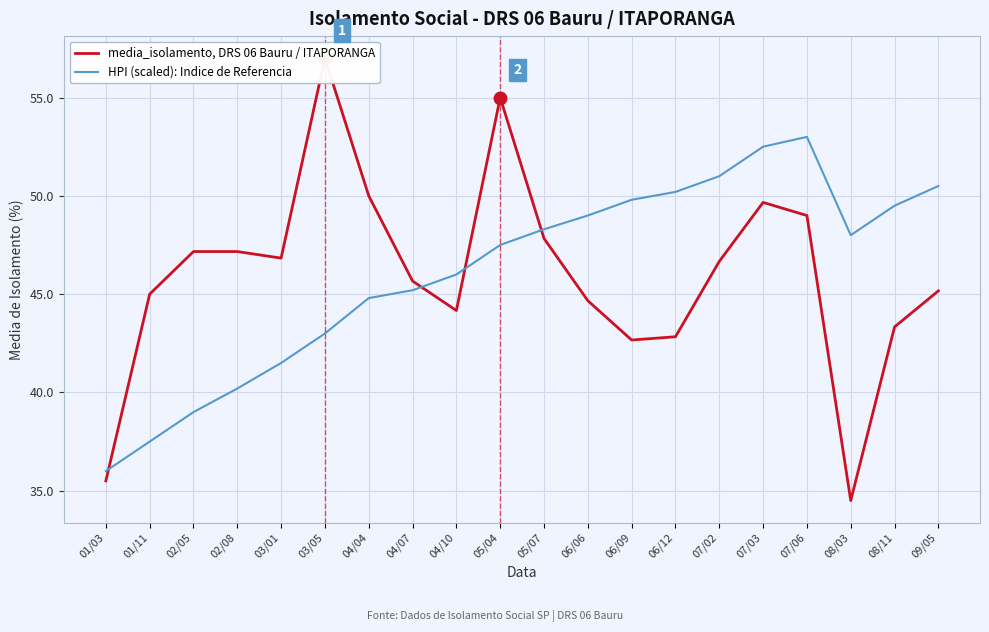

At which category is the sum across all series the highest?

05/04